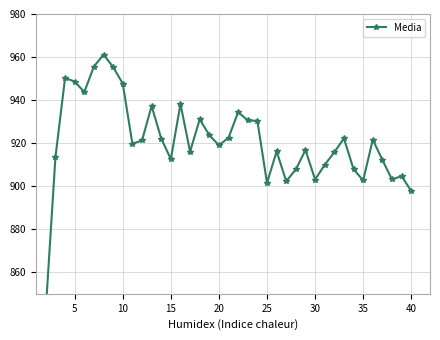

Reading left to right, list all the values displayed in this chart.

520.7	843.0	913.6	950.3	948.6	943.7	955.6	961.1	955.4	947.6	919.7	921.2	937.2	922.1	912.5	938.2	916.0	931.1	923.7	919.0	922.5	934.4	930.6	930.3	901.5	916.1	902.3	907.8	916.8	903.1	909.9	915.8	922.2	907.9	902.7	921.6	912.1	903.1	904.7	897.7